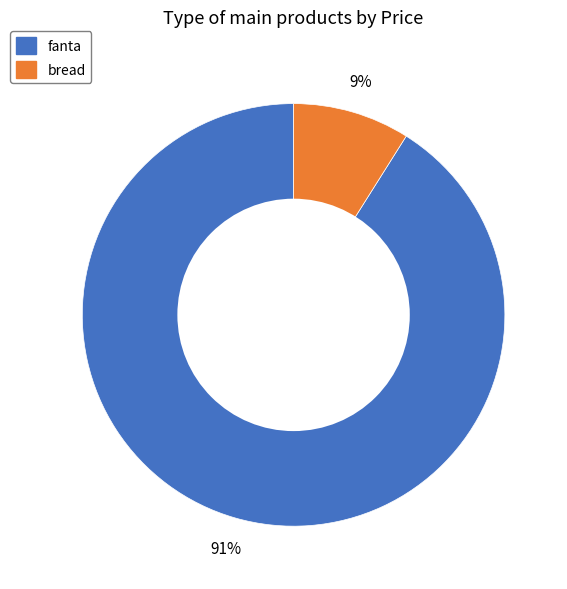

Which slice is the smallest?

bread